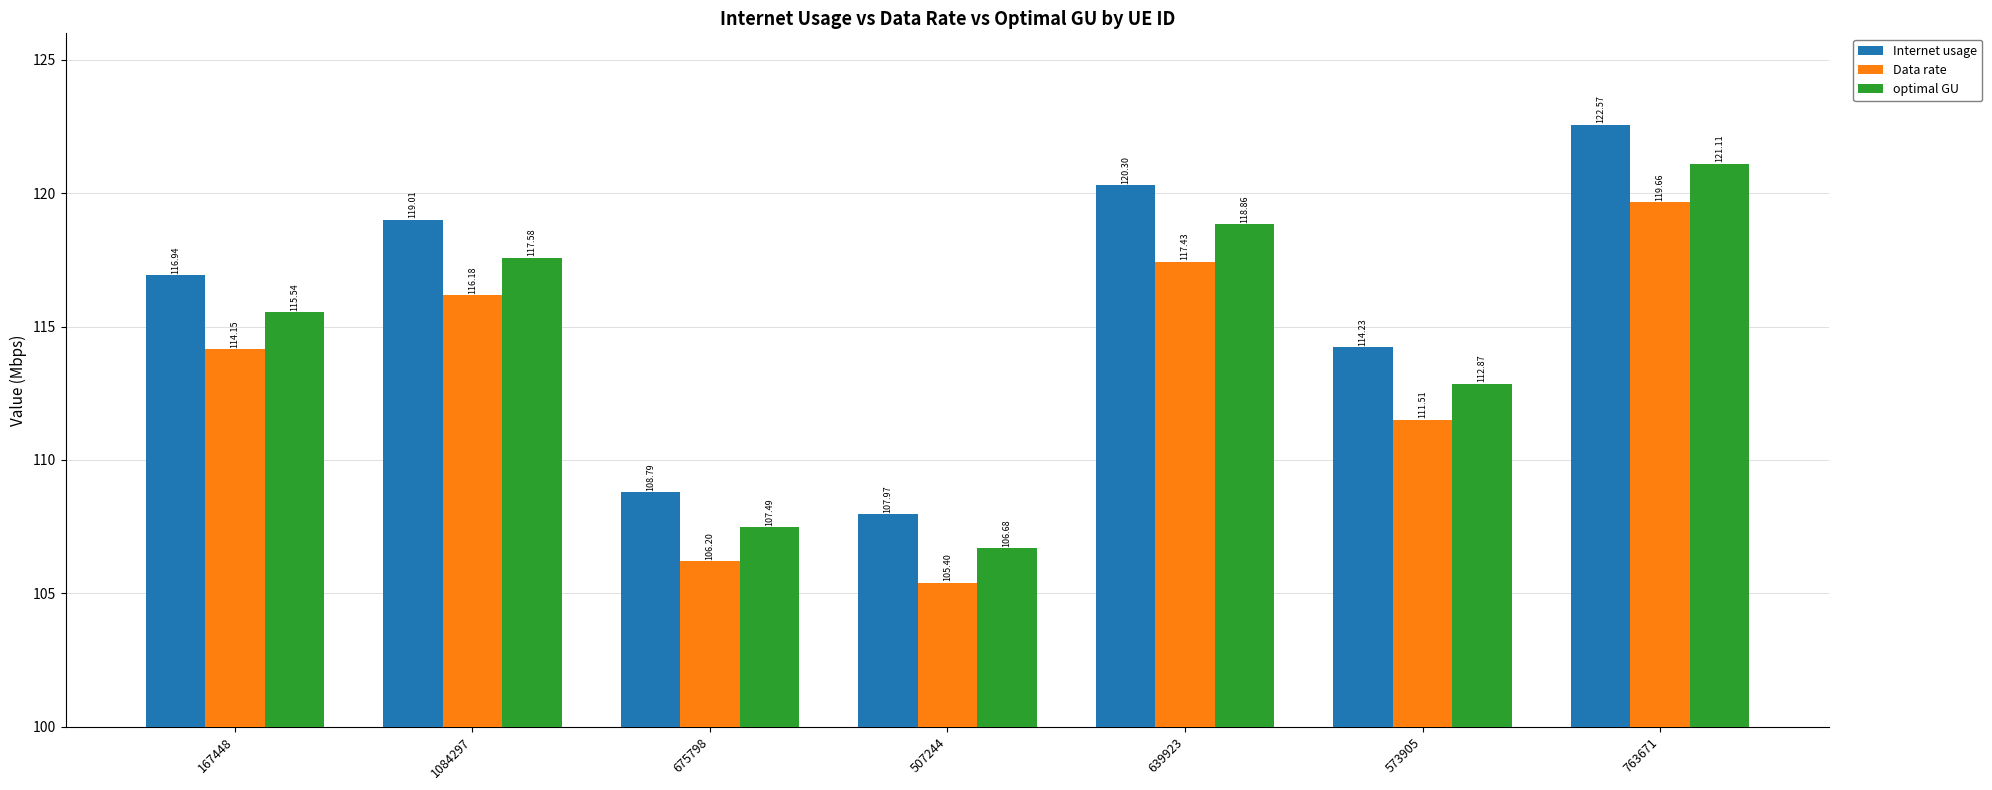

What is the difference between the highest and lowest values at 639923?

2.9